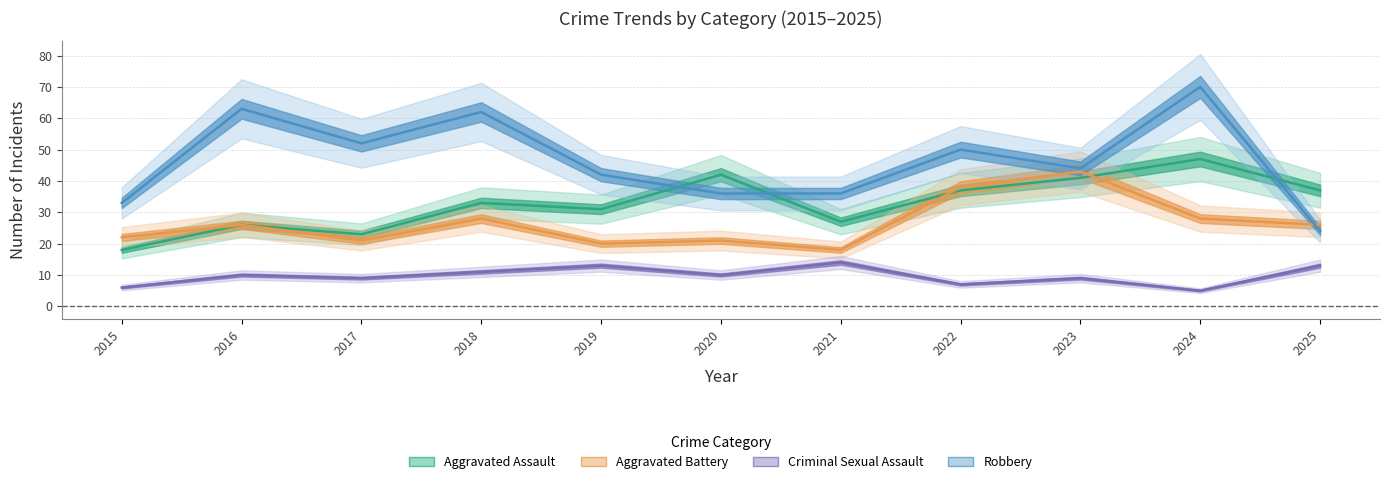

Which series has the largest range (max minus min)?

Robbery